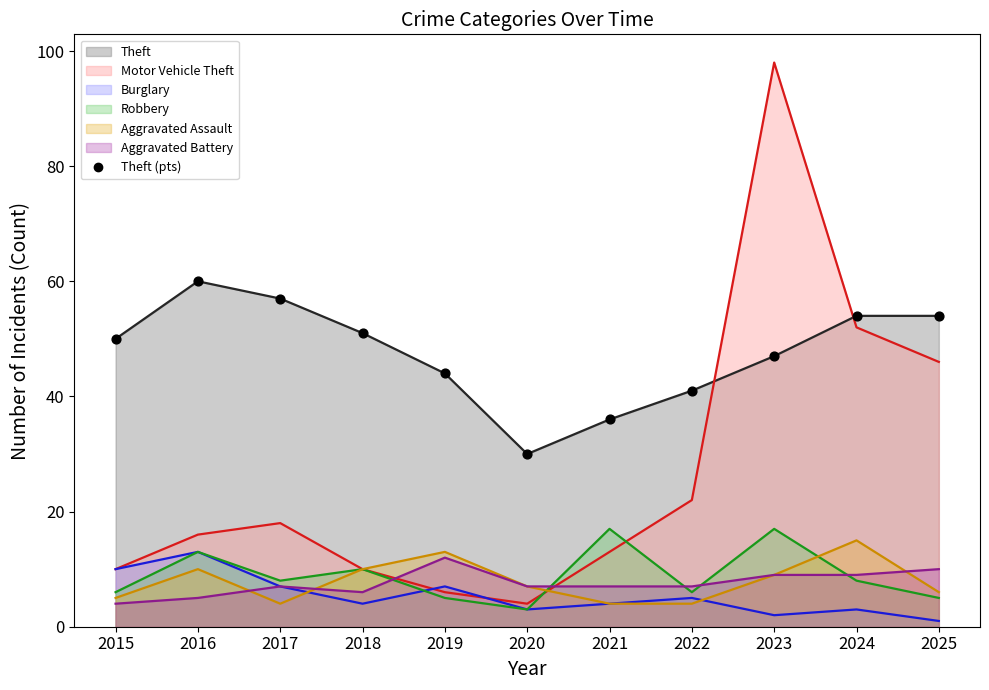

Which series has the widest spread of Y values?

Motor Vehicle Theft